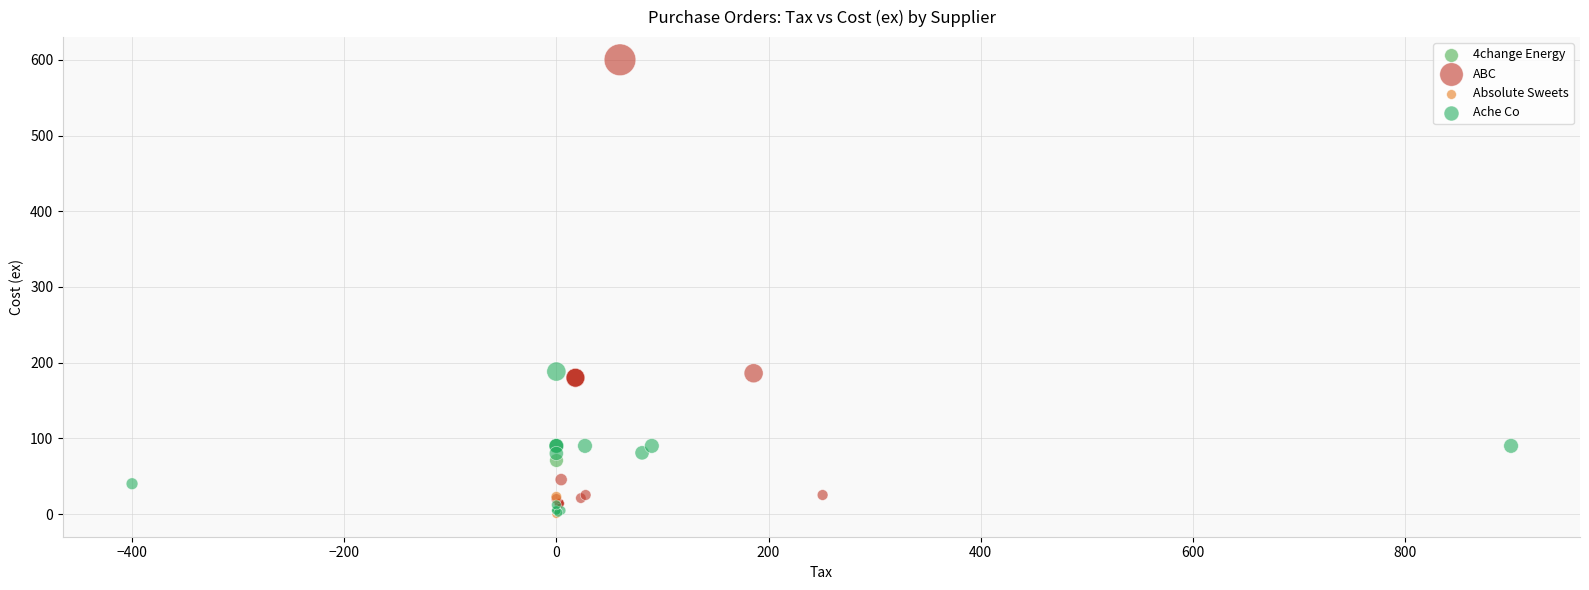

What are all the series names shown in the legend?

4change Energy, ABC, Absolute Sweets, Ache Co